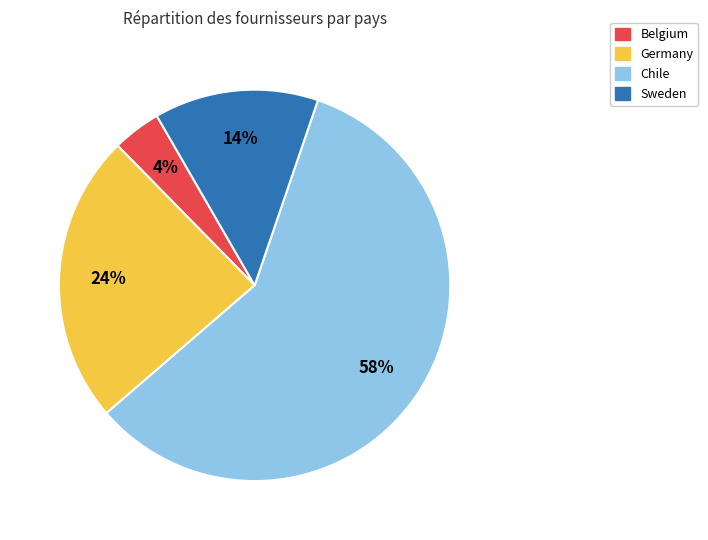

Between Belgium and Sweden, which is larger?

Sweden